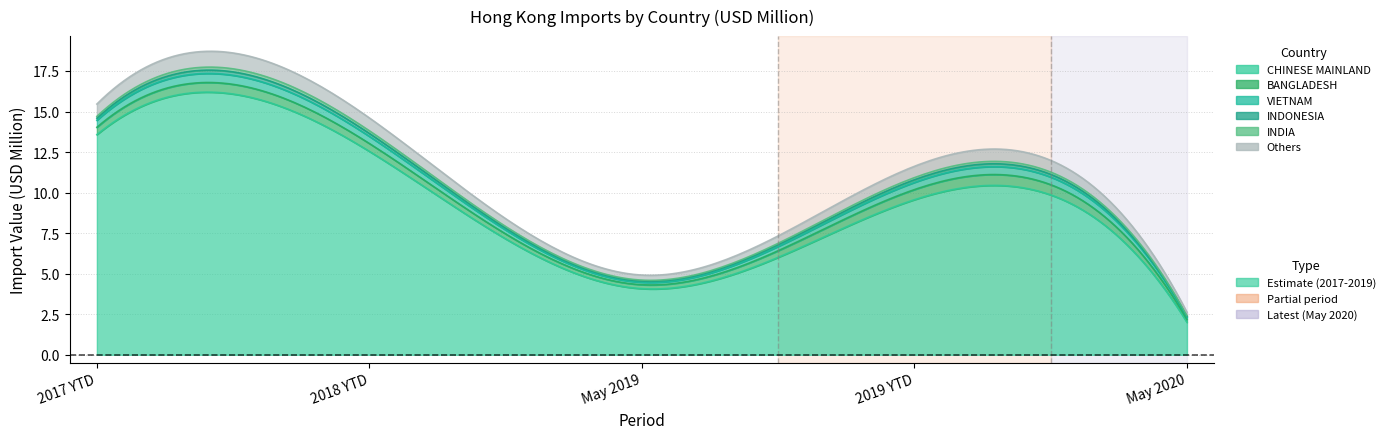

How many categories are shown in the chart?

15